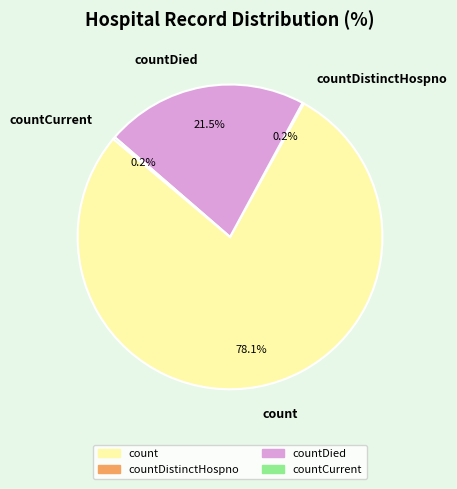

Is it true that countDied is 13% of the pie?

False